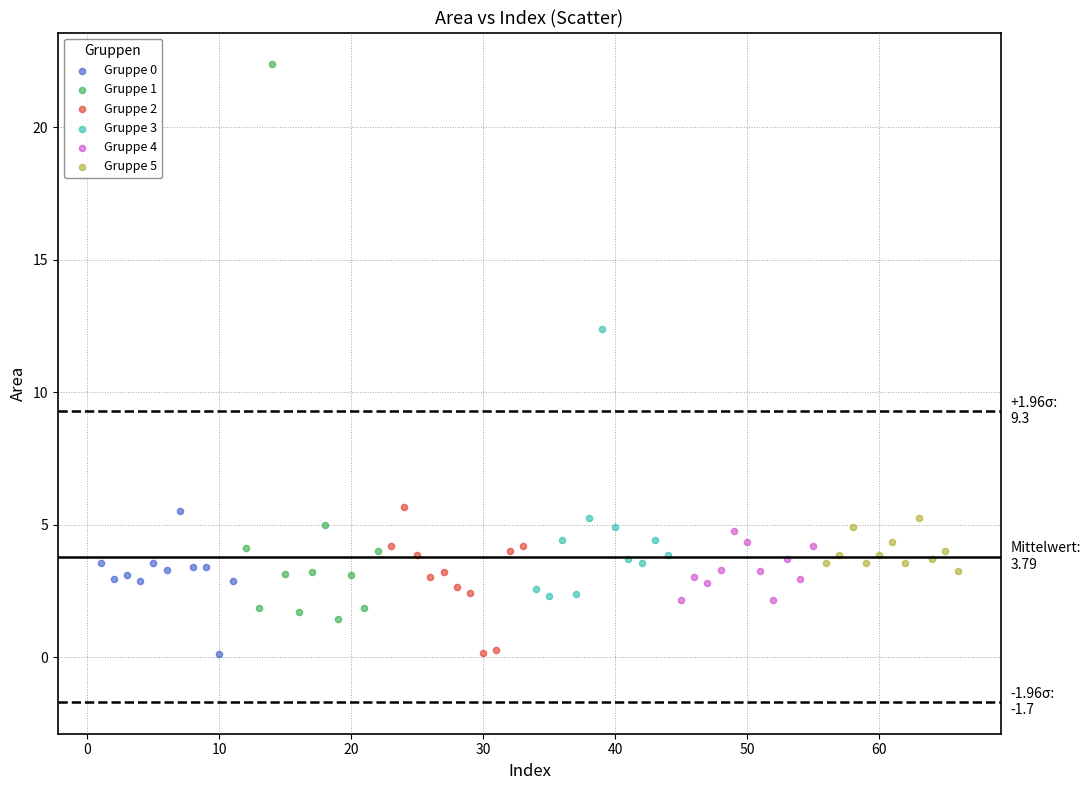

Which series reaches the maximum Y coordinate?

Gruppe 1